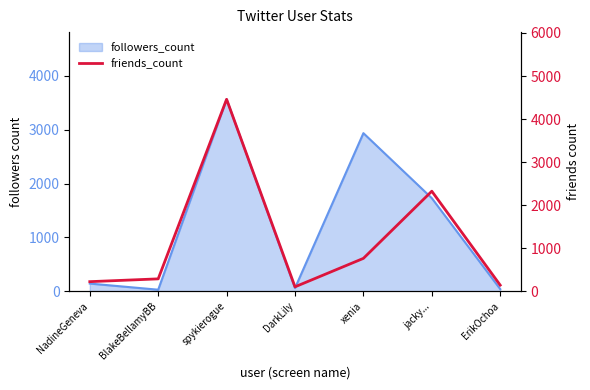

Which has a higher value, NadineGeneva or spykierogue?

spykierogue